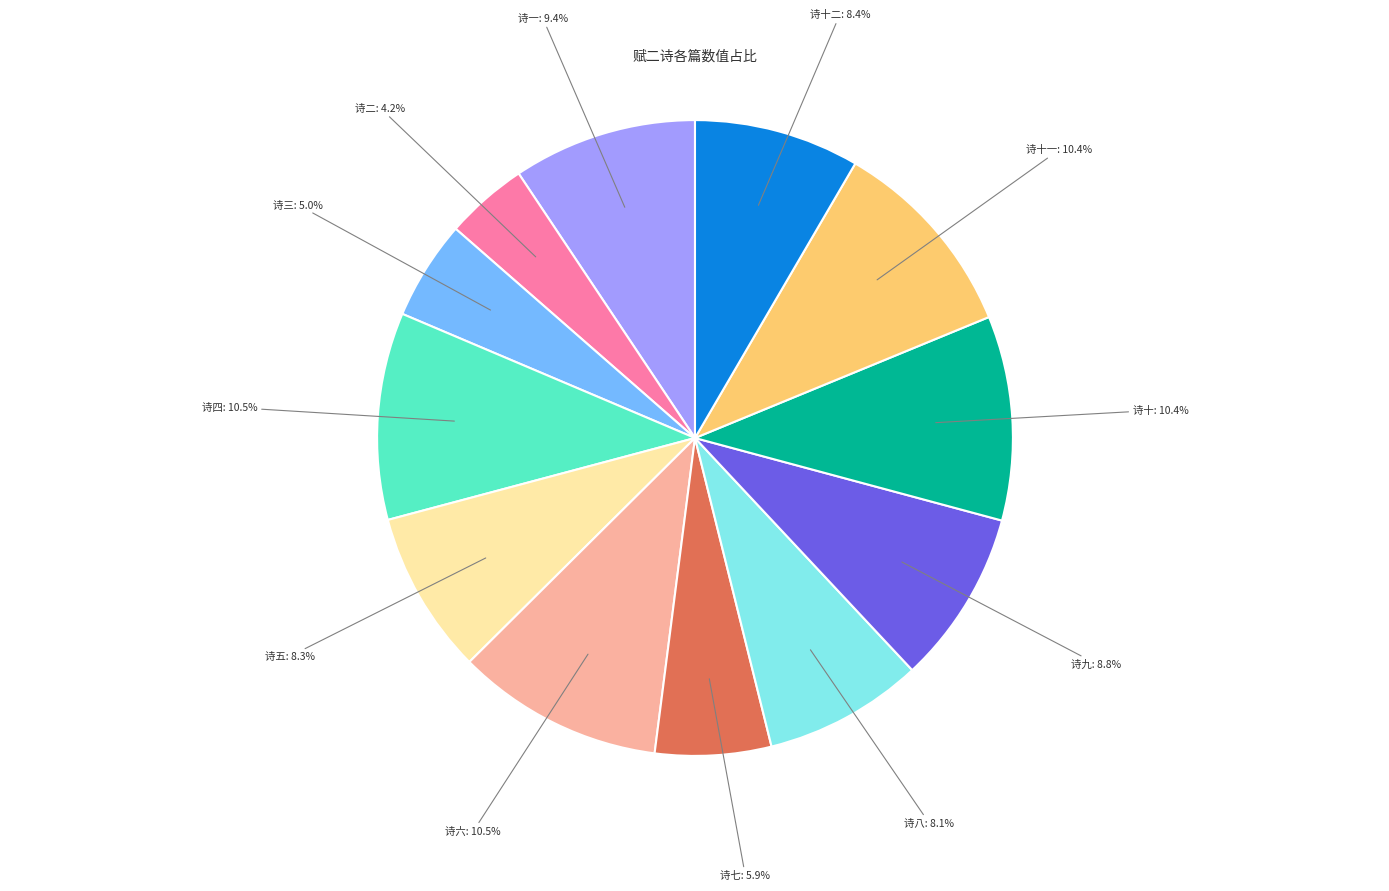

What portion of the pie excludes 诗七?

94.1%